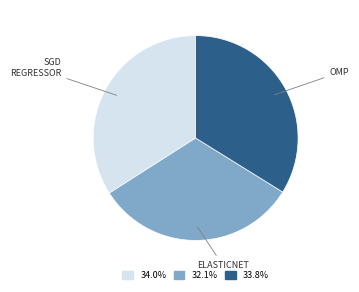

Is there any slice that represents more than half of the pie?

No